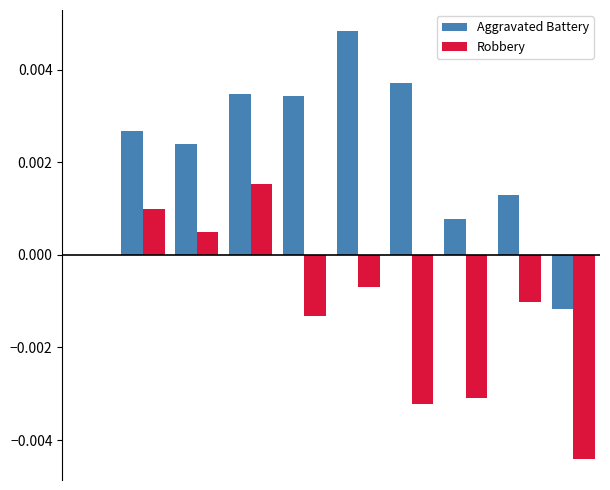

Which series has the largest total across all categories?

Aggravated Battery